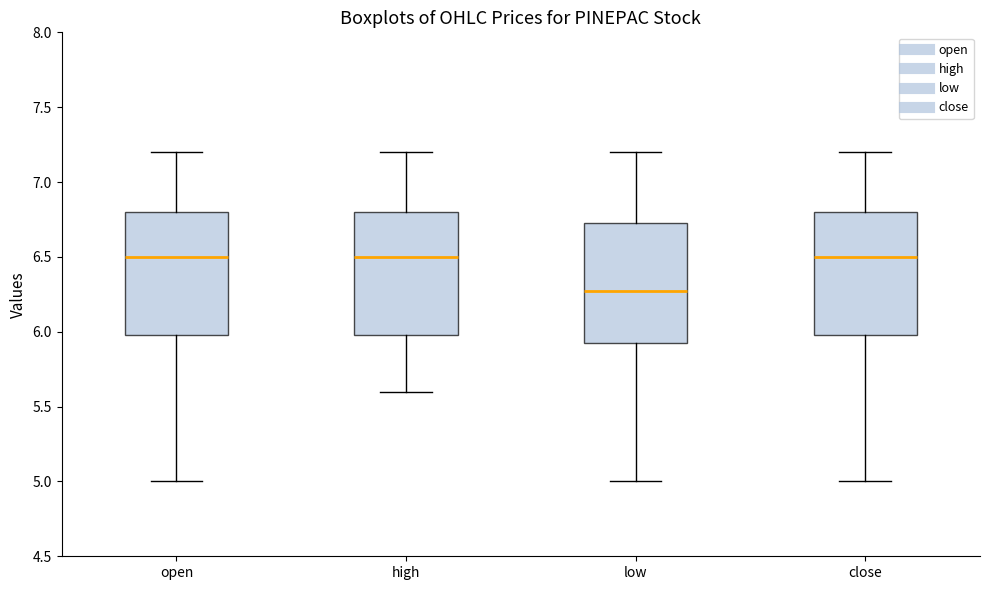

Reading left to right, transcribe this box plot: for each box, give where its median line is, the range the box spans, and where its two whiskers end, as read against the y-axis. The values are not printed on the chart, so give them approximately, as read against the axis.

open: median 6.50, box 6.00 to 6.80, whiskers 5.00 to 7.20
high: median 6.50, box 6.00 to 6.80, whiskers 5.60 to 7.20
low: median 6.30, box 5.95 to 6.75, whiskers 5.00 to 7.20
close: median 6.50, box 6.00 to 6.80, whiskers 5.00 to 7.20